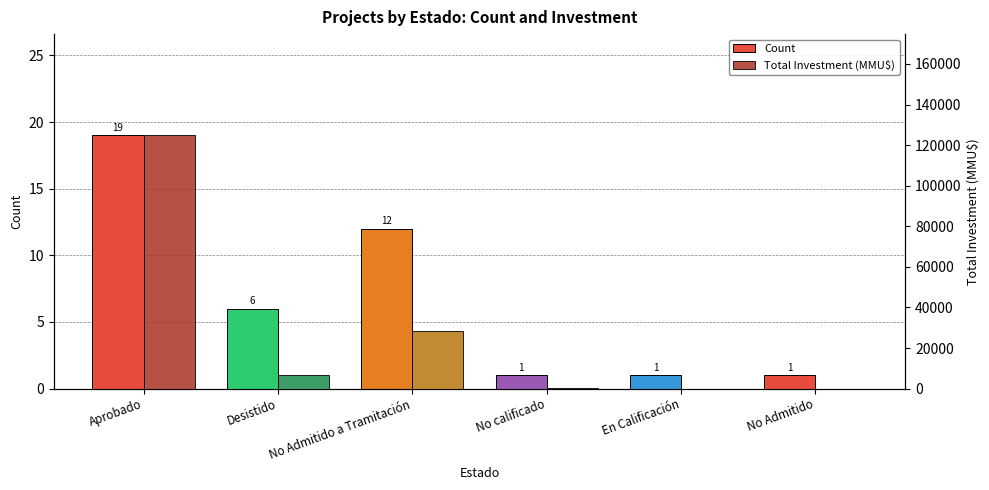

Which series changed the most between No Admitido a Tramitación and No calificado?

Total Investment (MMU$)